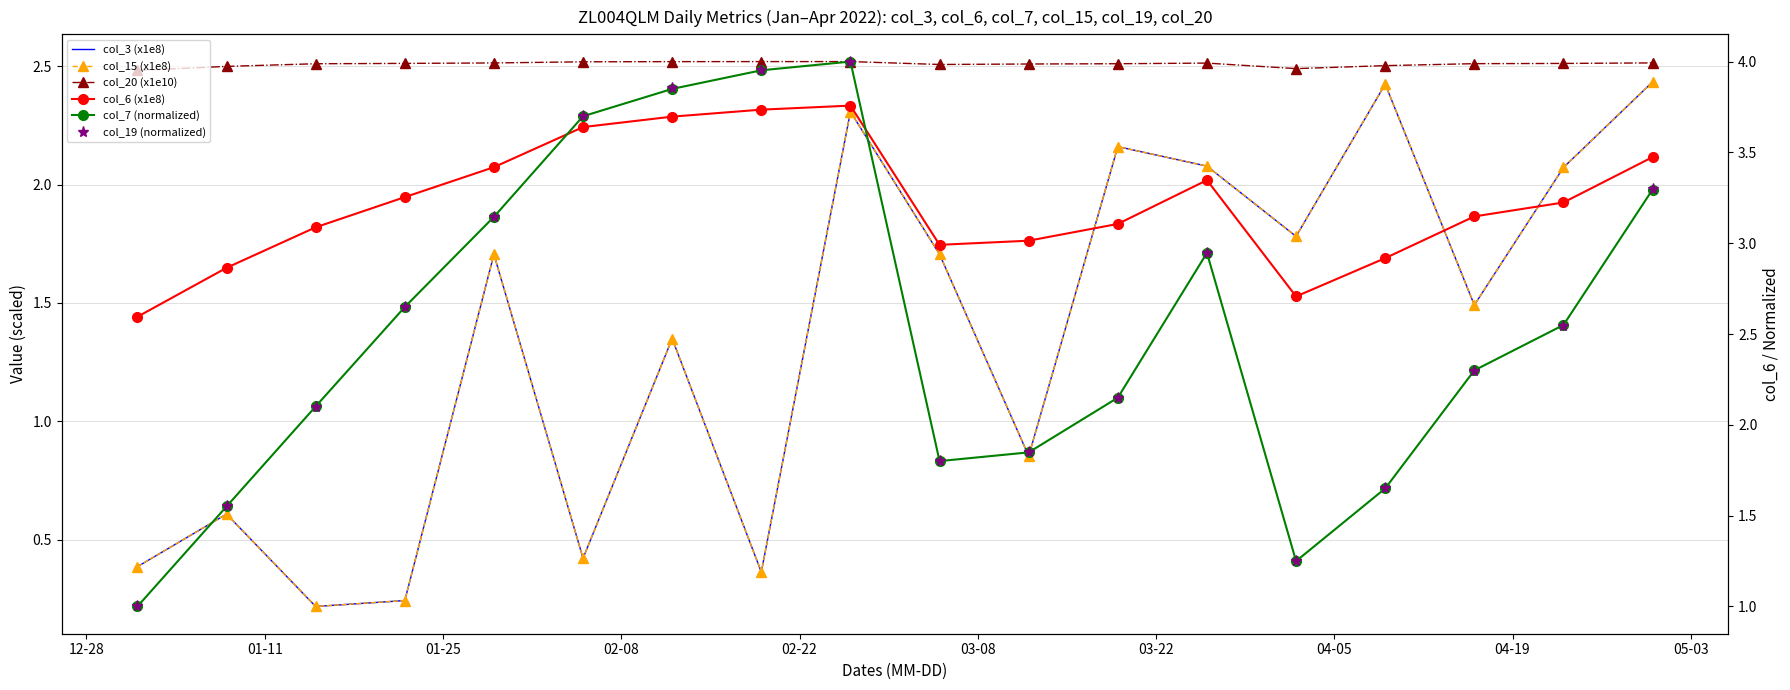

What are all the series names shown in the legend?

col_3 (x1e8), col_15 (x1e8), col_20 (x1e10), col_6 (x1e8), col_7 (normalized), col_19 (normalized)